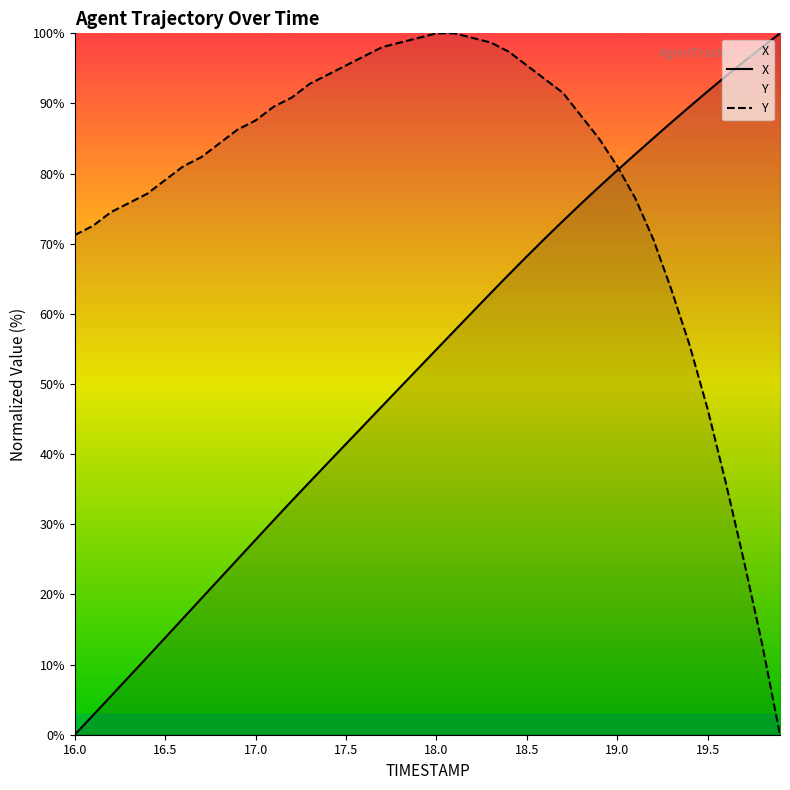

List the labels in order of X value, smallest first.

16.0, 16.1, 16.2, 16.3, 16.4, 16.5, 16.6, 16.7, 16.8, 16.9, 17.0, 17.1, 17.2, 17.3, 17.4, 17.5, 17.6, 17.7, 17.8, 17.9, 18.0, 18.1, 18.2, 18.3, 18.4, 18.5, 18.6, 18.7, 18.8, 18.9, 19.0, 19.1, 19.2, 19.3, 19.4, 19.5, 19.6, 19.7, 19.8, 19.9